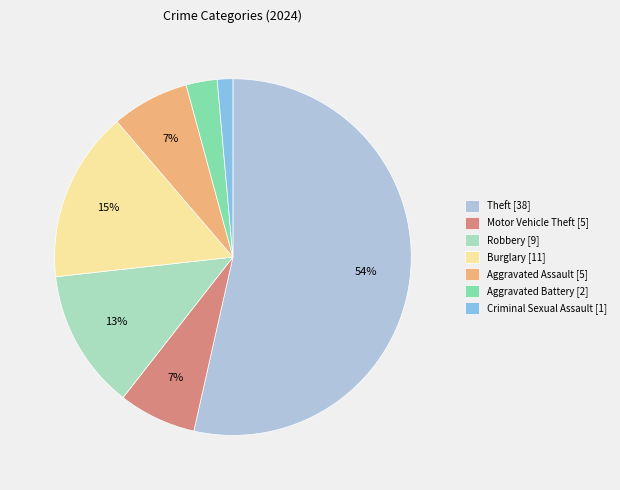

Which has a higher value, Aggravated Battery [2] or Aggravated Assault [5]?

Aggravated Assault [5]